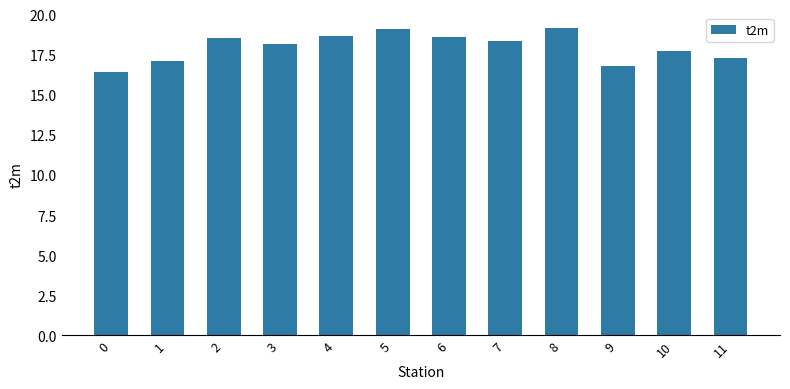

What is the greatest value displayed?

19.2